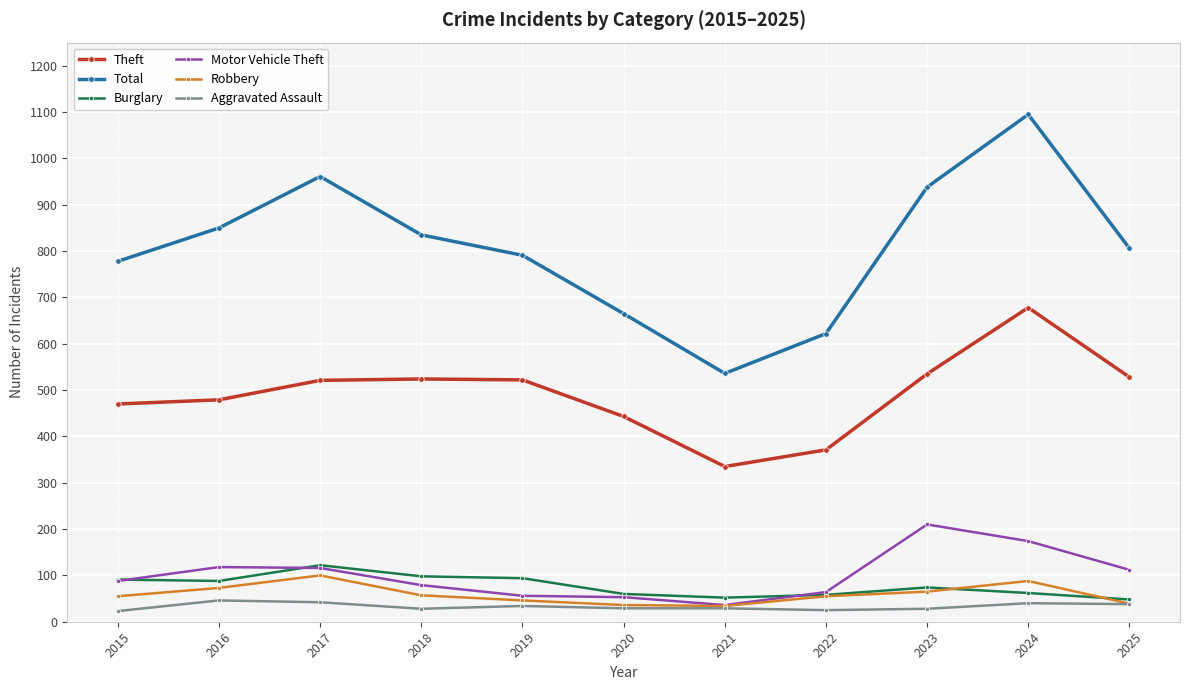

What is the difference between the highest and lowest values at 2018?

807